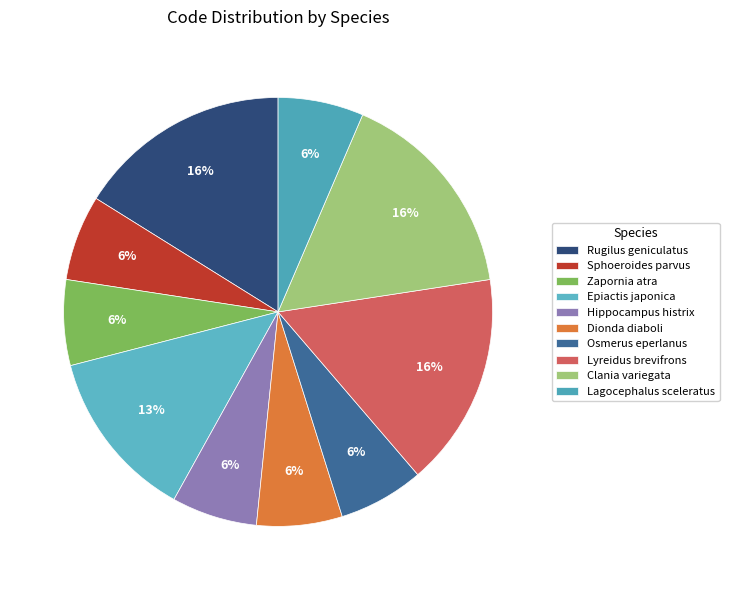

What is the smallest slice in the pie chart?

Sphoeroides parvus